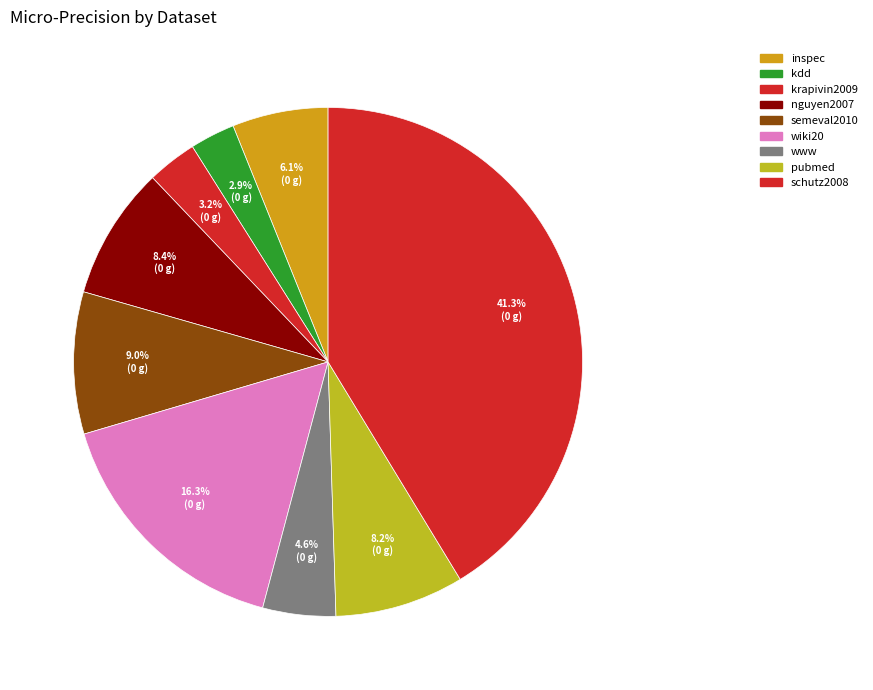

What percentage do krapivin2009 and nguyen2007 together represent?

11.6%